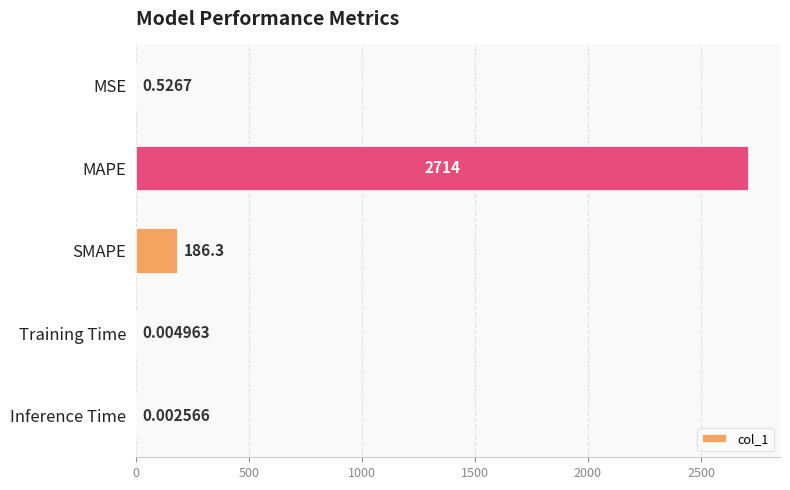

At which category does the chart reach its peak across all series?

MAPE